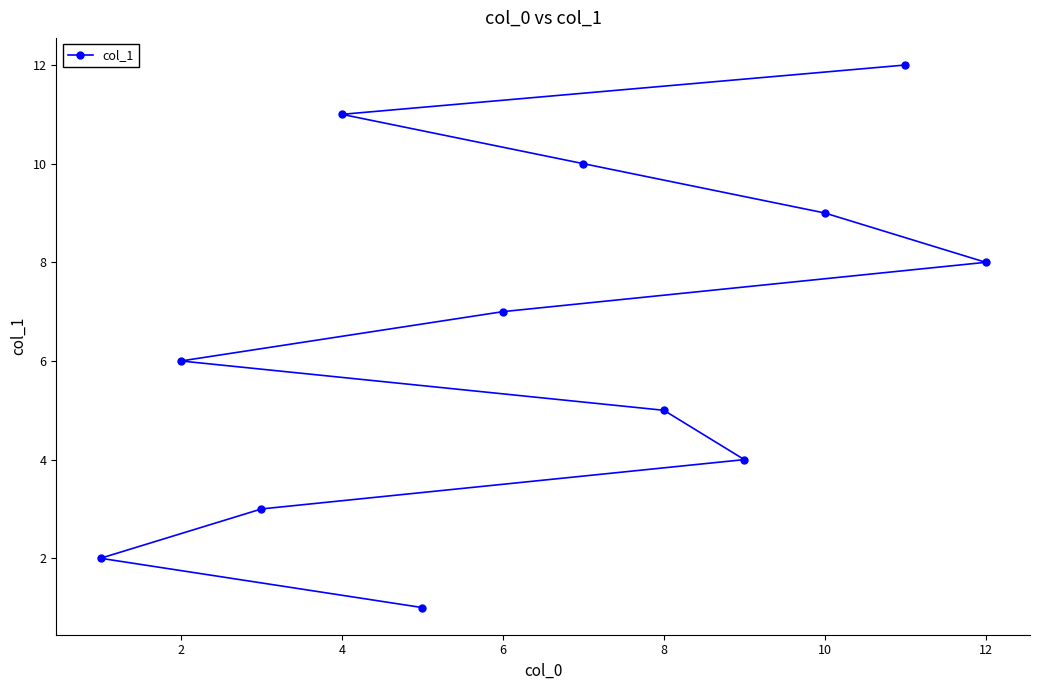

The chart shows a value of 13 at 10. True or false?

False